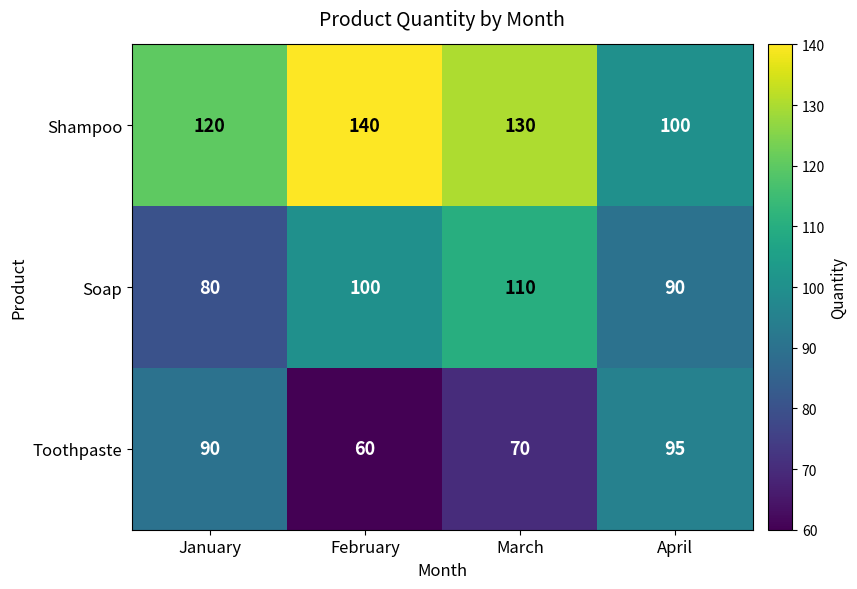

Reading right to left, transcribe all the data shown in this chart.

Shampoo: 100	130	140	120
Soap: 90	110	100	80
Toothpaste: 95	70	60	90